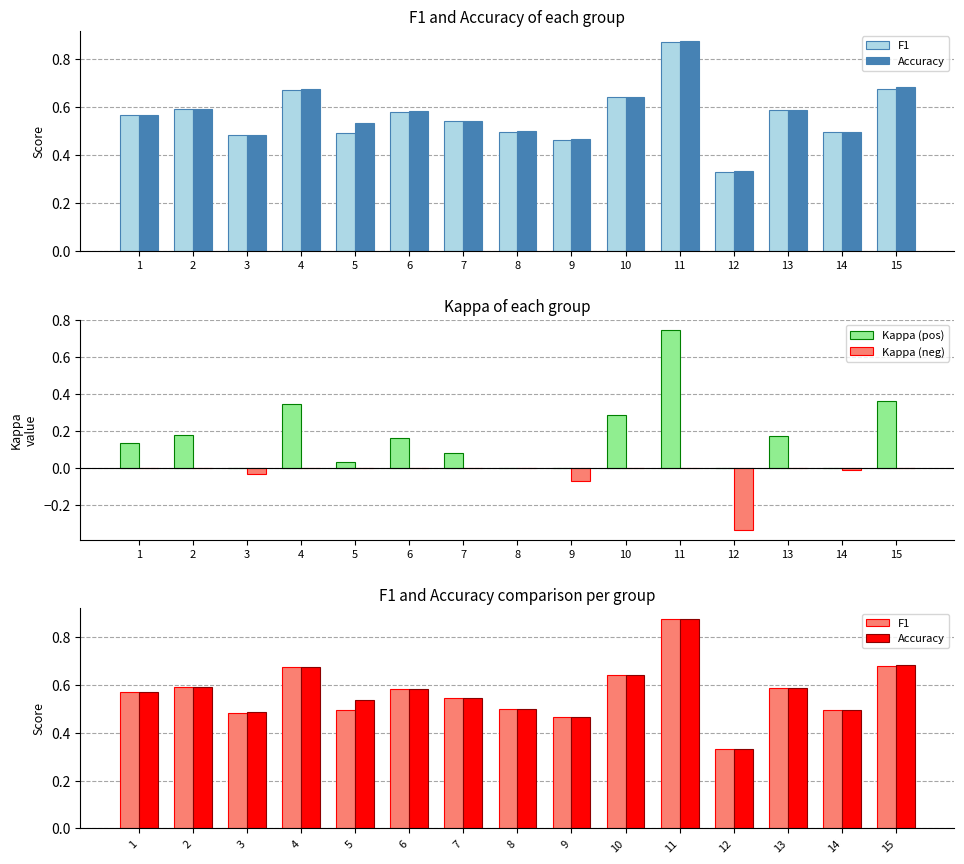

What is the total value across all series at 13?

1.3